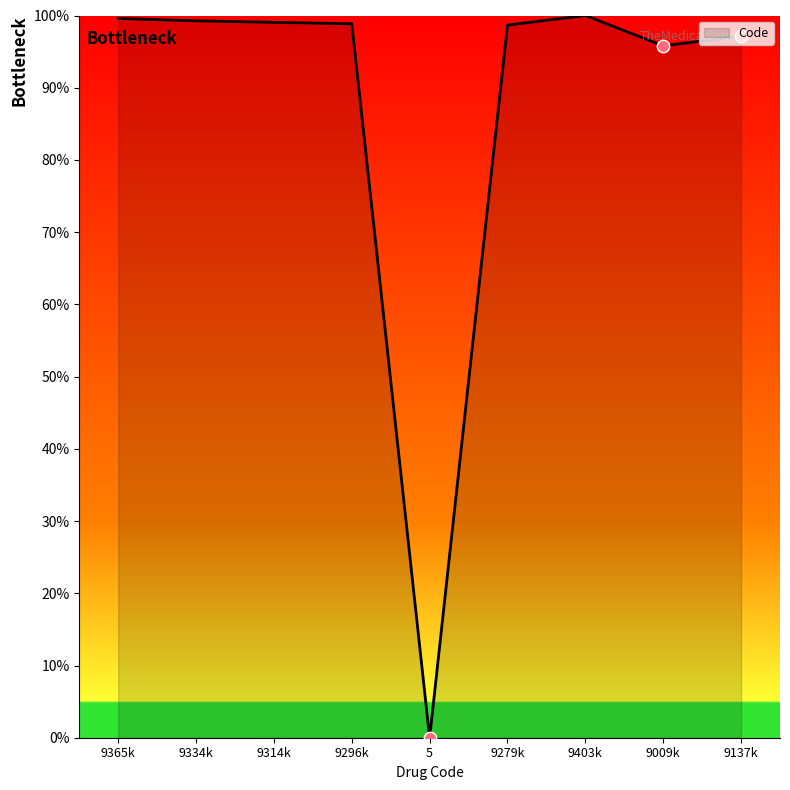

What is the ratio of the value at 9009k to the value at 9314k?

1.0